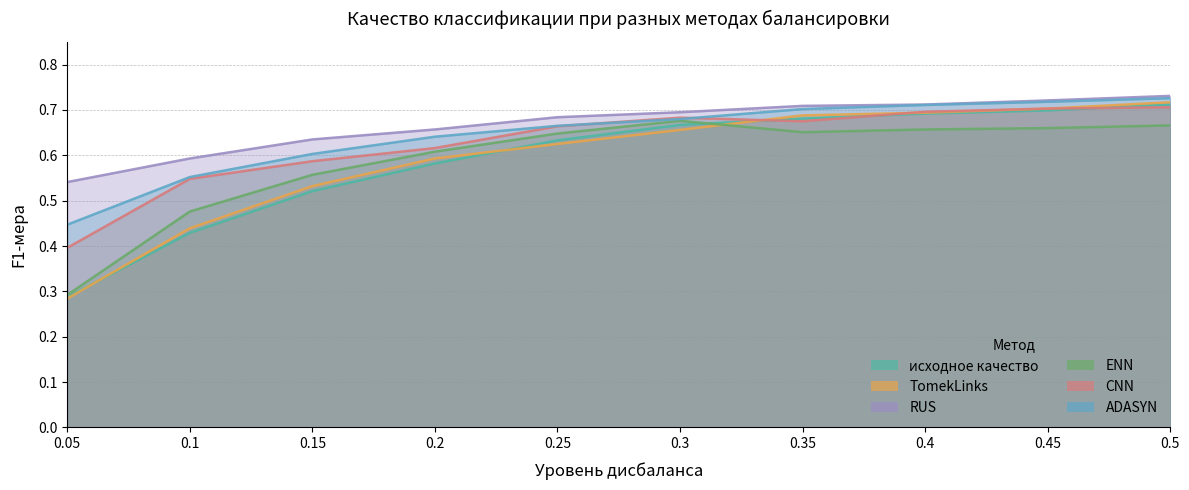

What is the average value of the RUS series?

0.7